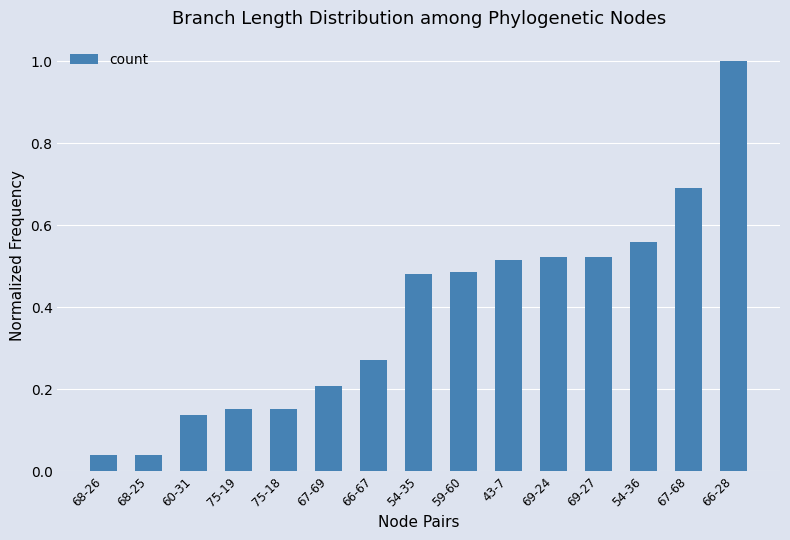

What is the sum of all values?

5.8